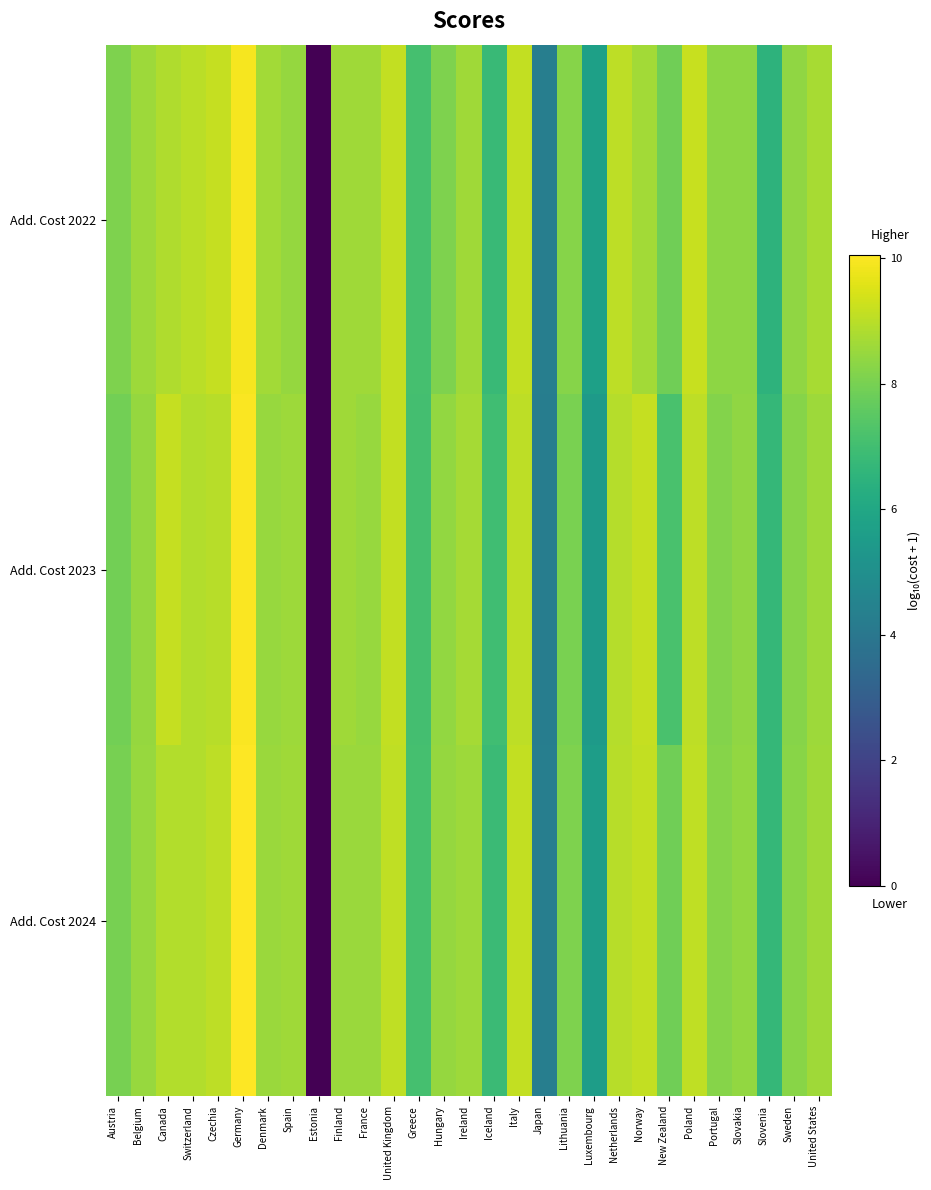

Reading left to right, transcribe all the data shown in this chart.

Add. Cost 2022: Austria=8.1	Belgium=8.6	Canada=8.9	Switzerland=9.0	Czechia=9.2	Germany=9.9	Denmark=8.7	Spain=8.5	Estonia=0.0	Finland=8.6	France=8.6	United Kingdom=9.1	Greece=7.1	Hungary=8.1	Ireland=8.6	Iceland=6.8	Italy=9.1	Japan=4.3	Lithuania=8.2	Luxembourg=5.7	Netherlands=9.1	Norway=8.7	New Zealand=7.9	Poland=9.2	Portugal=8.3	Slovakia=8.3	Slovenia=6.5	Sweden=8.4	United States=8.7
Add. Cost 2023: Austria=7.9	Belgium=8.5	Canada=9.2	Switzerland=8.9	Czechia=9.0	Germany=10.0	Denmark=8.5	Spain=8.6	Estonia=0.0	Finland=8.6	France=8.5	United Kingdom=9.1	Greece=7.0	Hungary=8.4	Ireland=8.7	Iceland=6.9	Italy=9.0	Japan=4.3	Lithuania=8.0	Luxembourg=5.5	Netherlands=8.9	Norway=9.2	New Zealand=7.2	Poland=9.0	Portugal=8.2	Slovakia=8.4	Slovenia=6.7	Sweden=8.2	United States=8.6
Add. Cost 2024: Austria=8.0	Belgium=8.5	Canada=8.9	Switzerland=8.9	Czechia=9.0	Germany=10.0	Denmark=8.5	Spain=8.6	Estonia=0.0	Finland=8.5	France=8.5	United Kingdom=9.1	Greece=7.1	Hungary=8.4	Ireland=8.6	Iceland=6.8	Italy=9.1	Japan=4.3	Lithuania=8.1	Luxembourg=5.6	Netherlands=9.0	Norway=9.1	New Zealand=7.9	Poland=9.1	Portugal=8.2	Slovakia=8.4	Slovenia=6.7	Sweden=8.3	United States=8.6